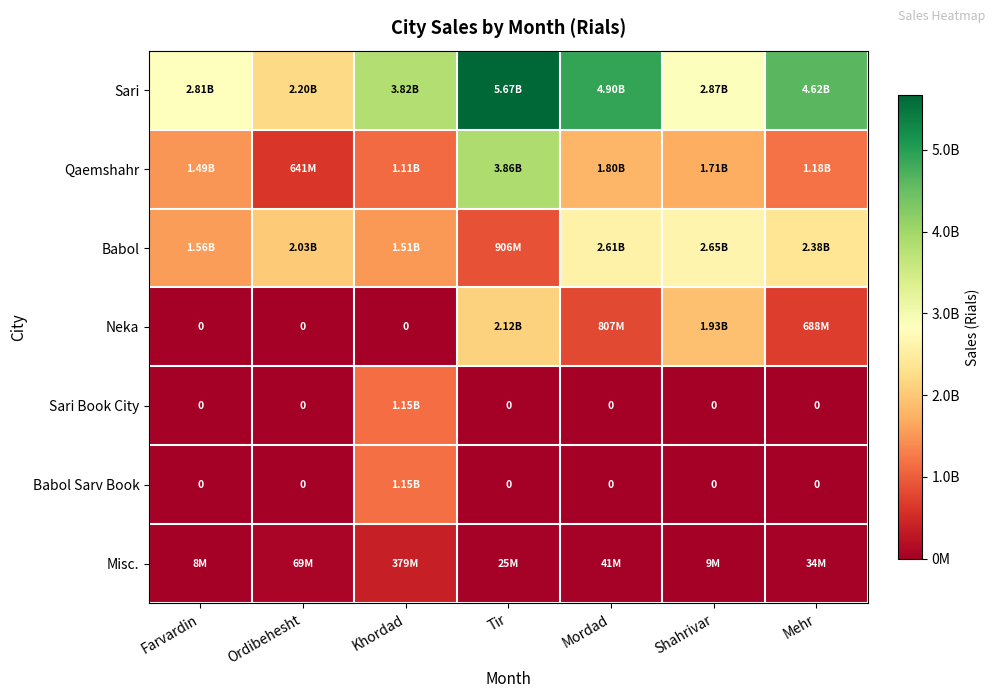

Rank the categories by Neka value from lowest to highest.

Farvardin, Ordibehesht, Khordad, Mehr, Mordad, Shahrivar, Tir